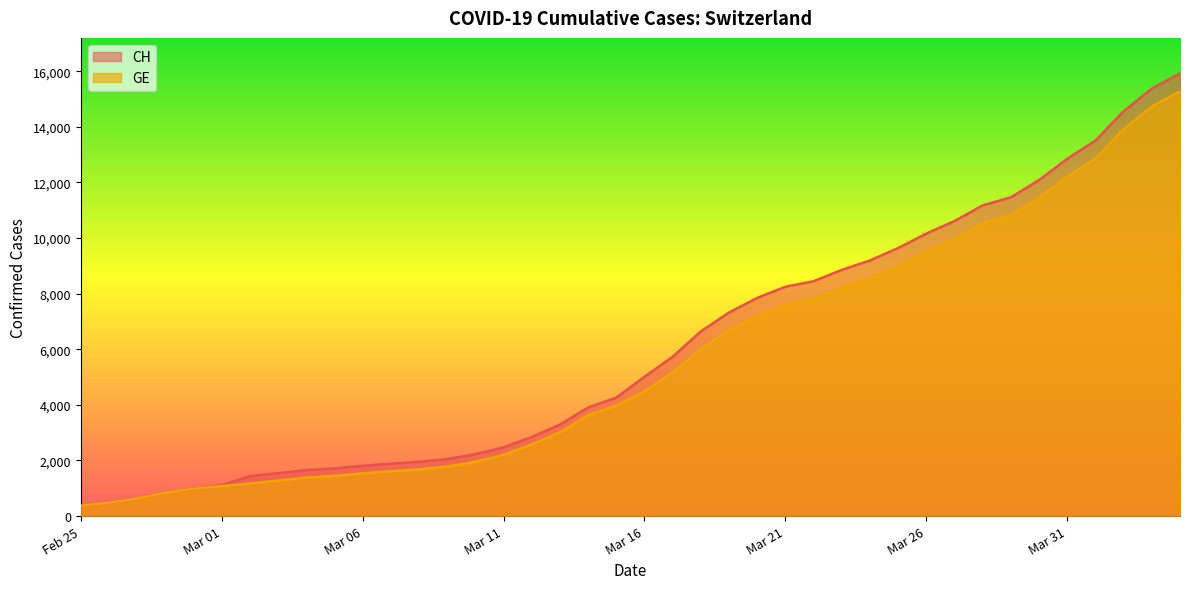

What is the average value of the GE series?

5641